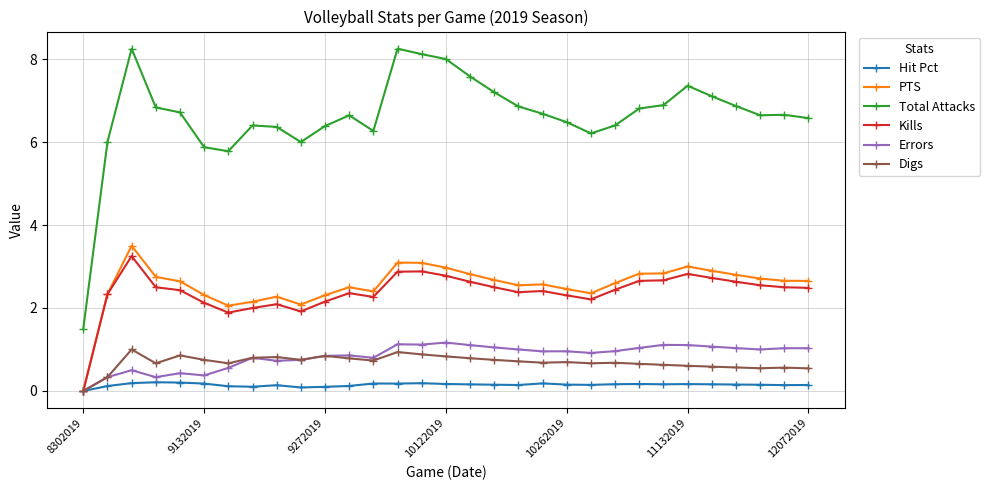

What is the maximum value for Errors?

1.2